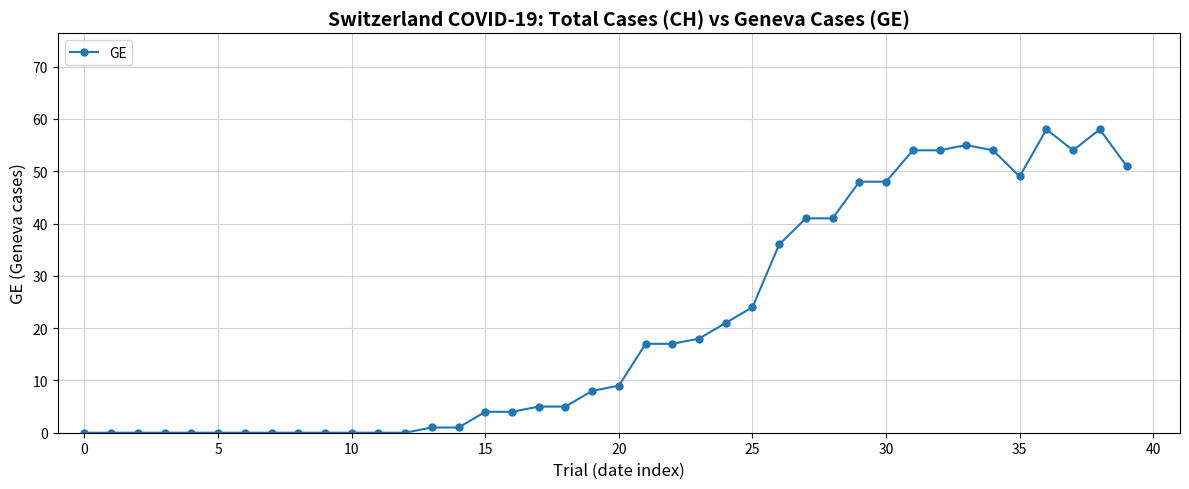

What is the difference between the second highest and second lowest values?

58